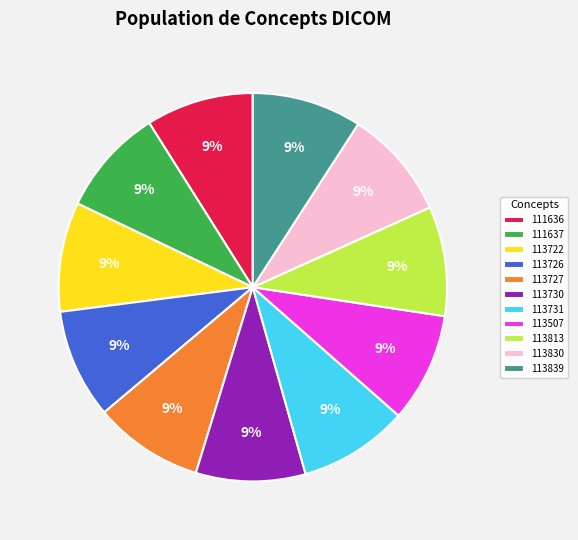

Does 111636 represent more than half of the total?

No